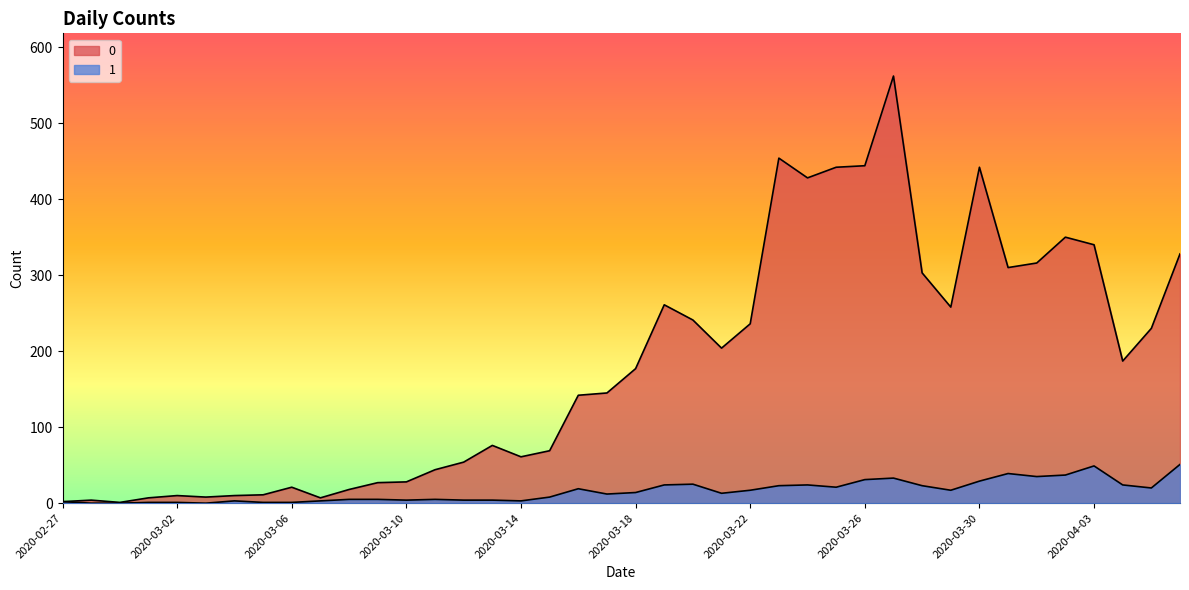

What is the difference between the highest and lowest values at 2020-03-20?

216